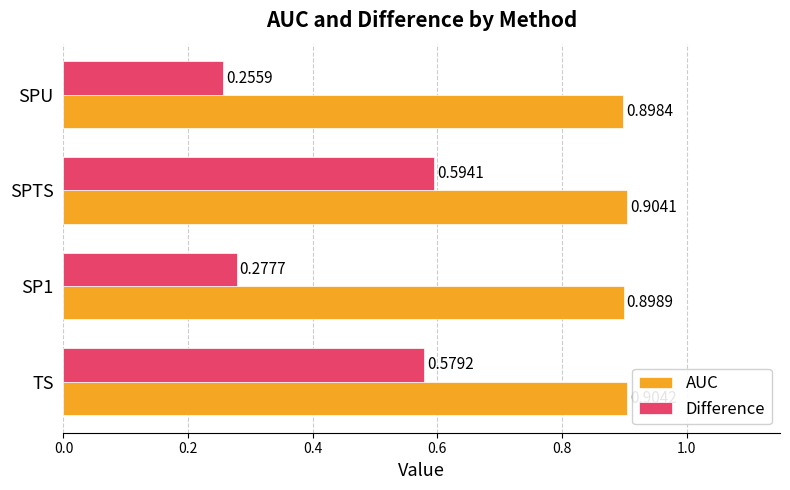

List the series in order of their overall mean, lowest first.

Difference, AUC